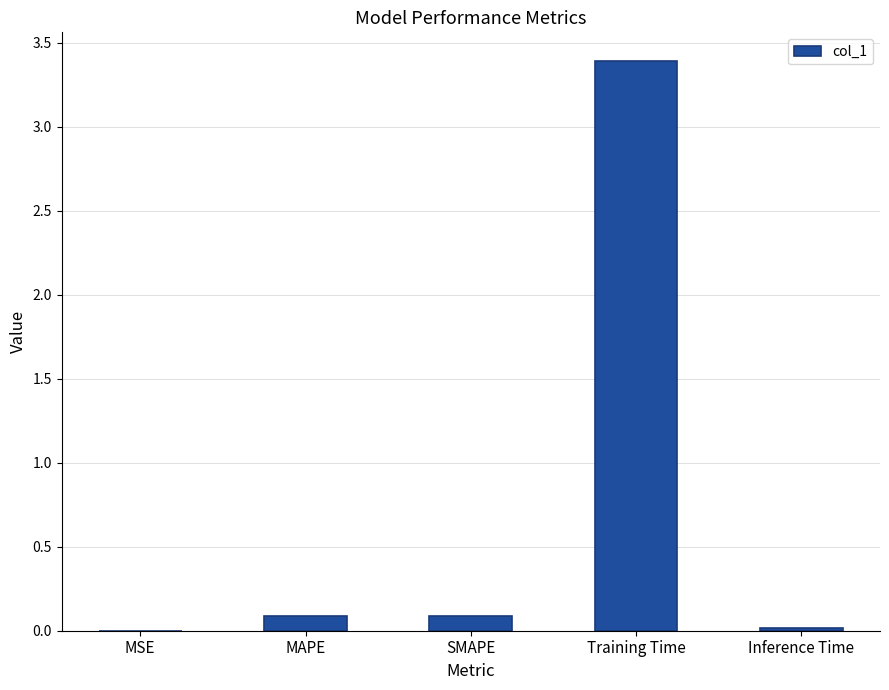

What is the sum of all values?

3.6